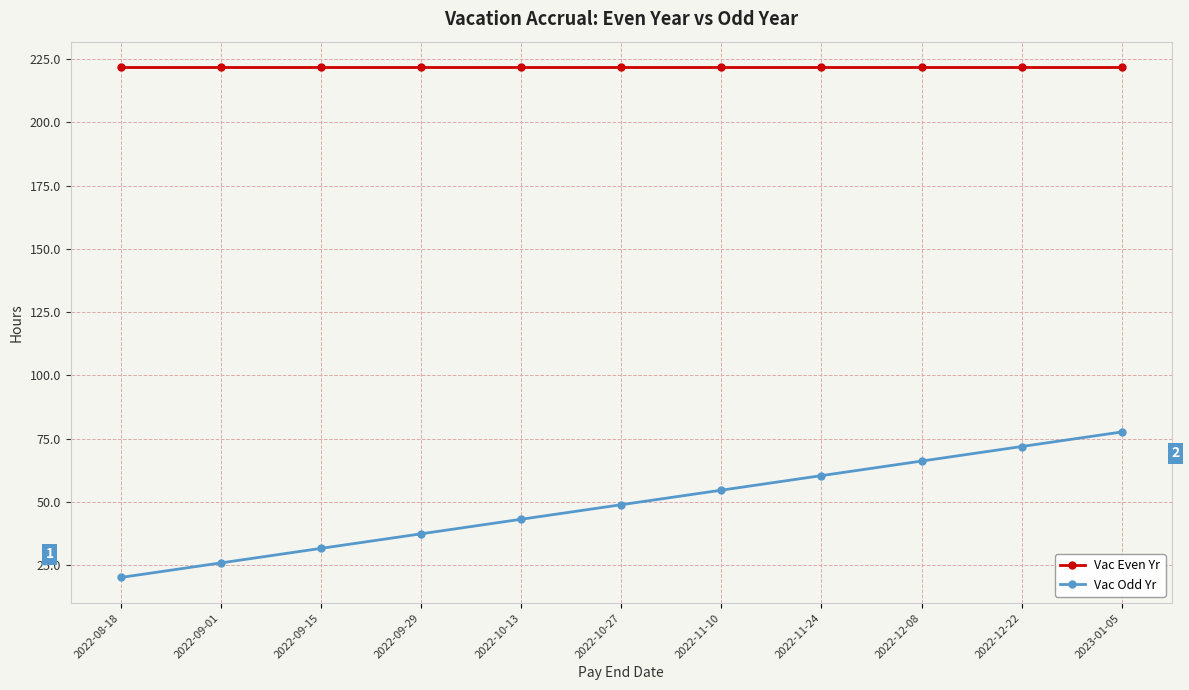

True or false: Vac Odd Yr has more than 2 interior local peaks.

False